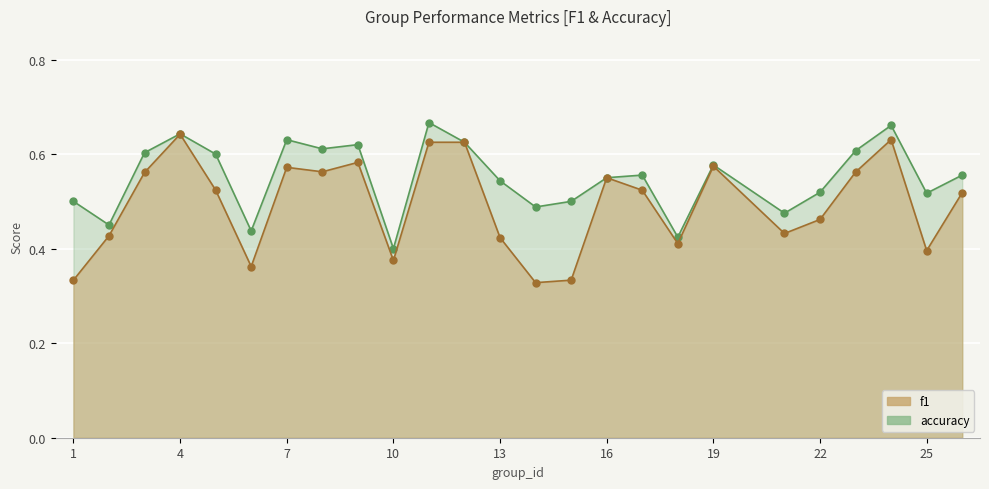

In f1, how many points are lower than both neighbors (excluding endpoints)?

7